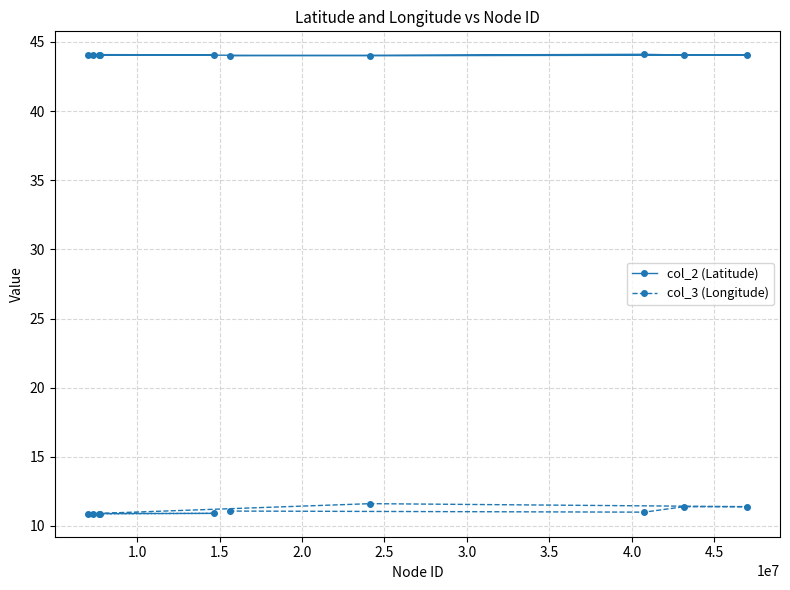

What is the average value of the col_2 (Latitude) series?

44.1